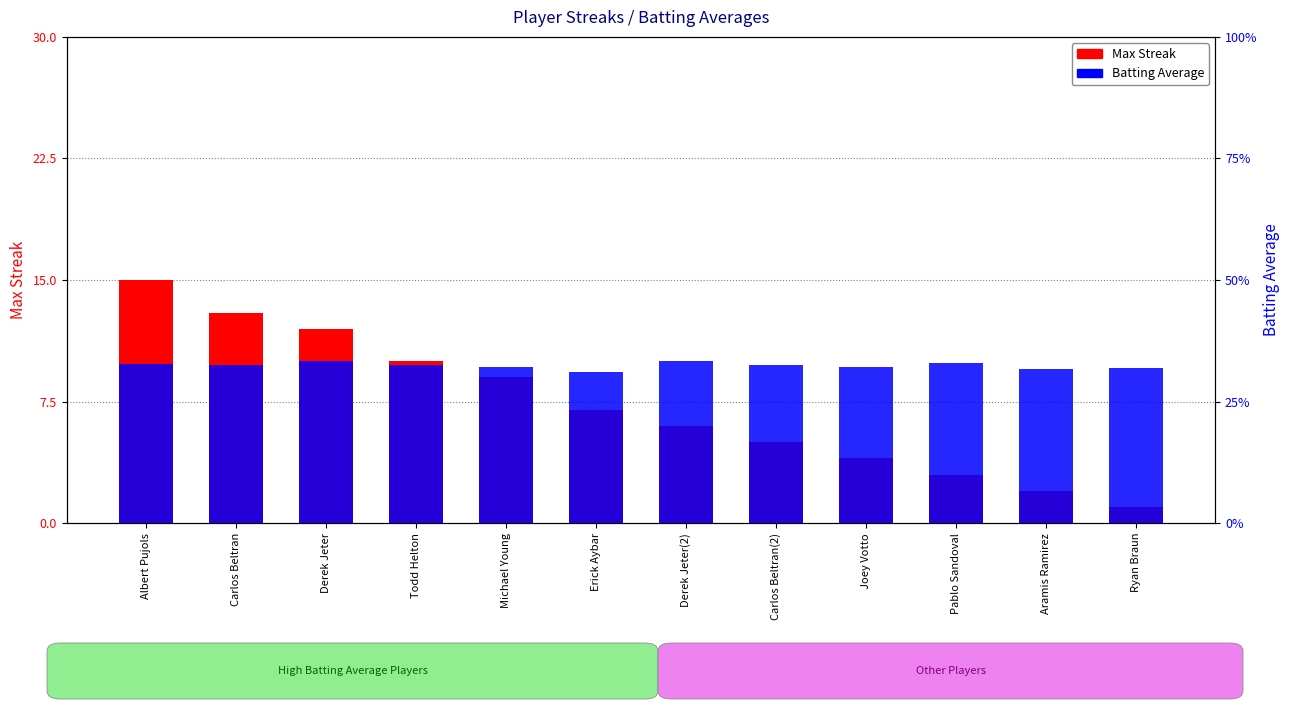

Where does the Max Streak series first go above 7?

Albert Pujols